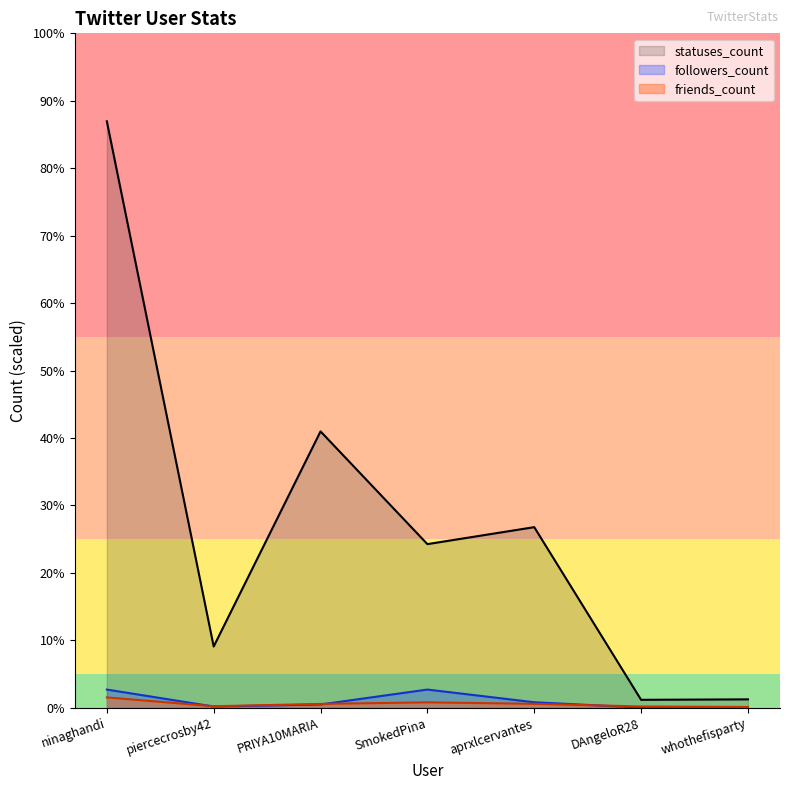

Does the chart have visible grid lines?

No